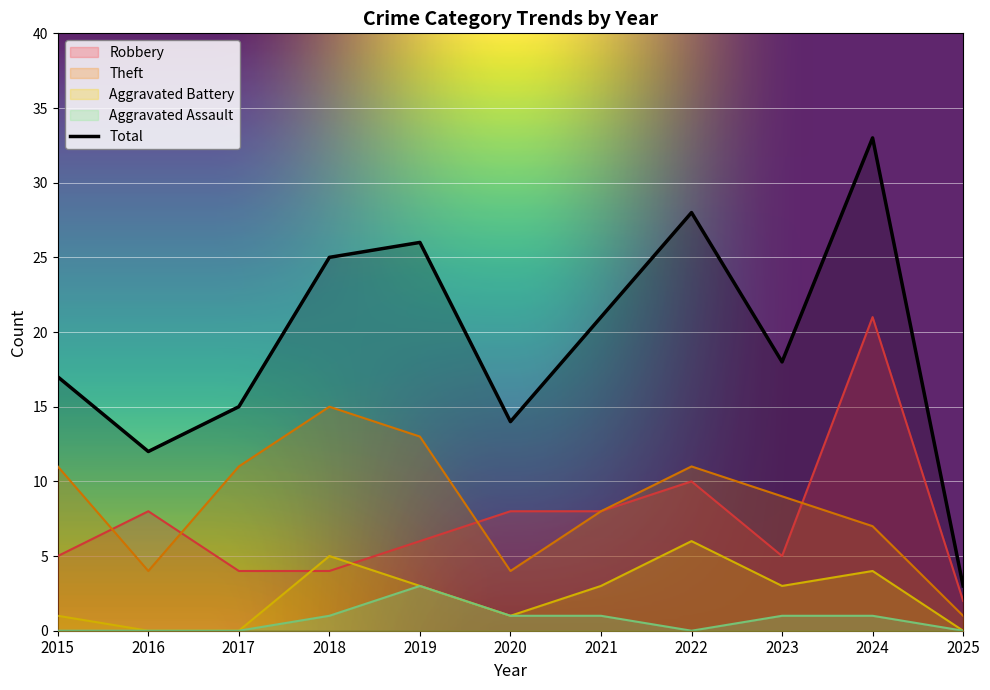

What is the highest value of the Aggravated Battery series?

6